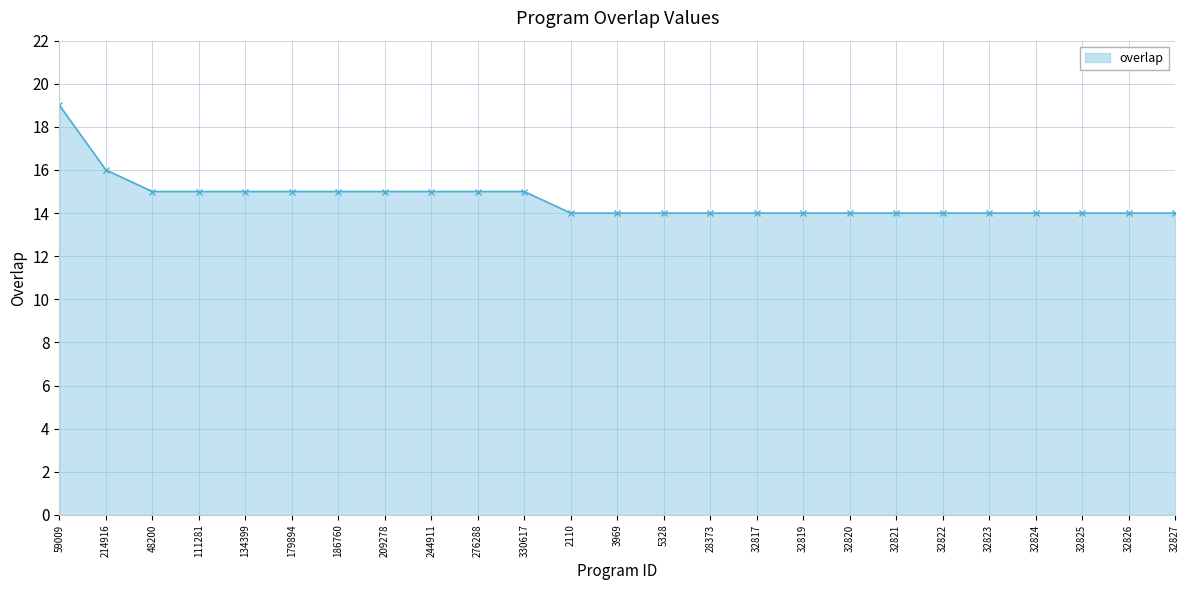

What position from the right is 32825?

3